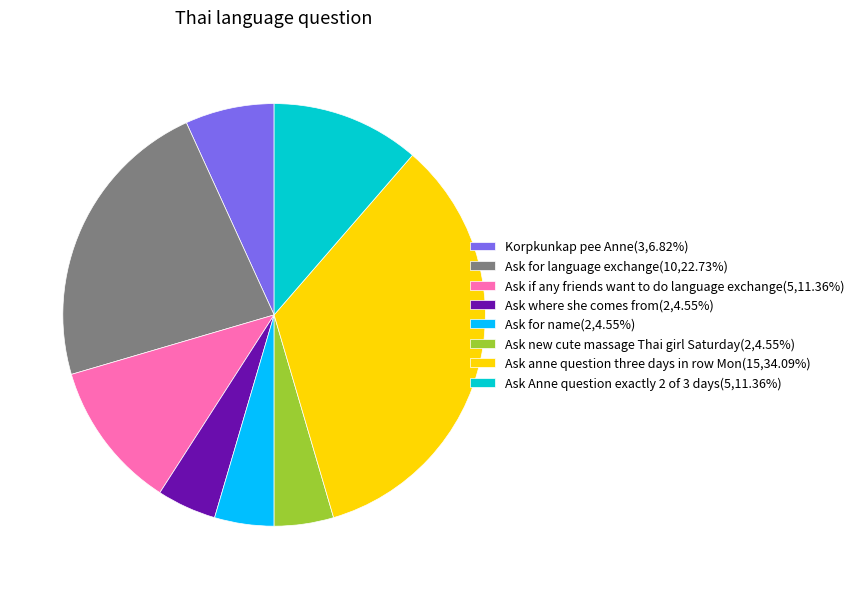

Does Ask for language exchange(10,22.73%) represent more than half of the total?

No